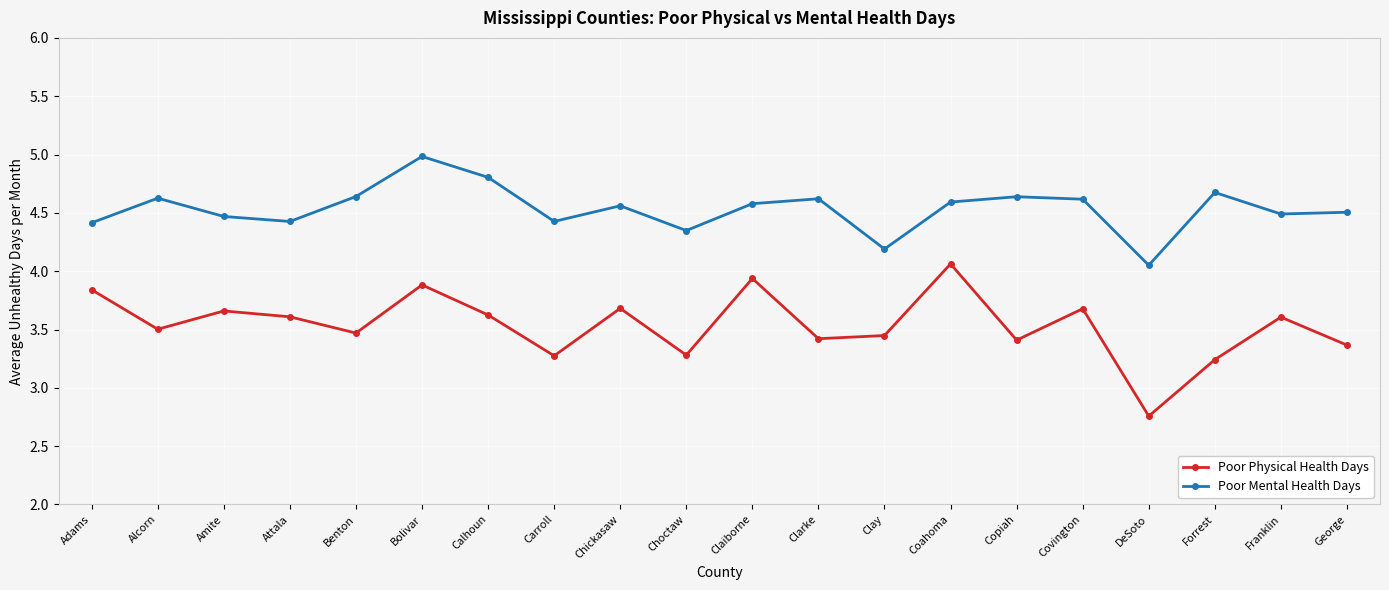

True or false: Poor Physical Health Days and Poor Mental Health Days intersect in this chart.

False